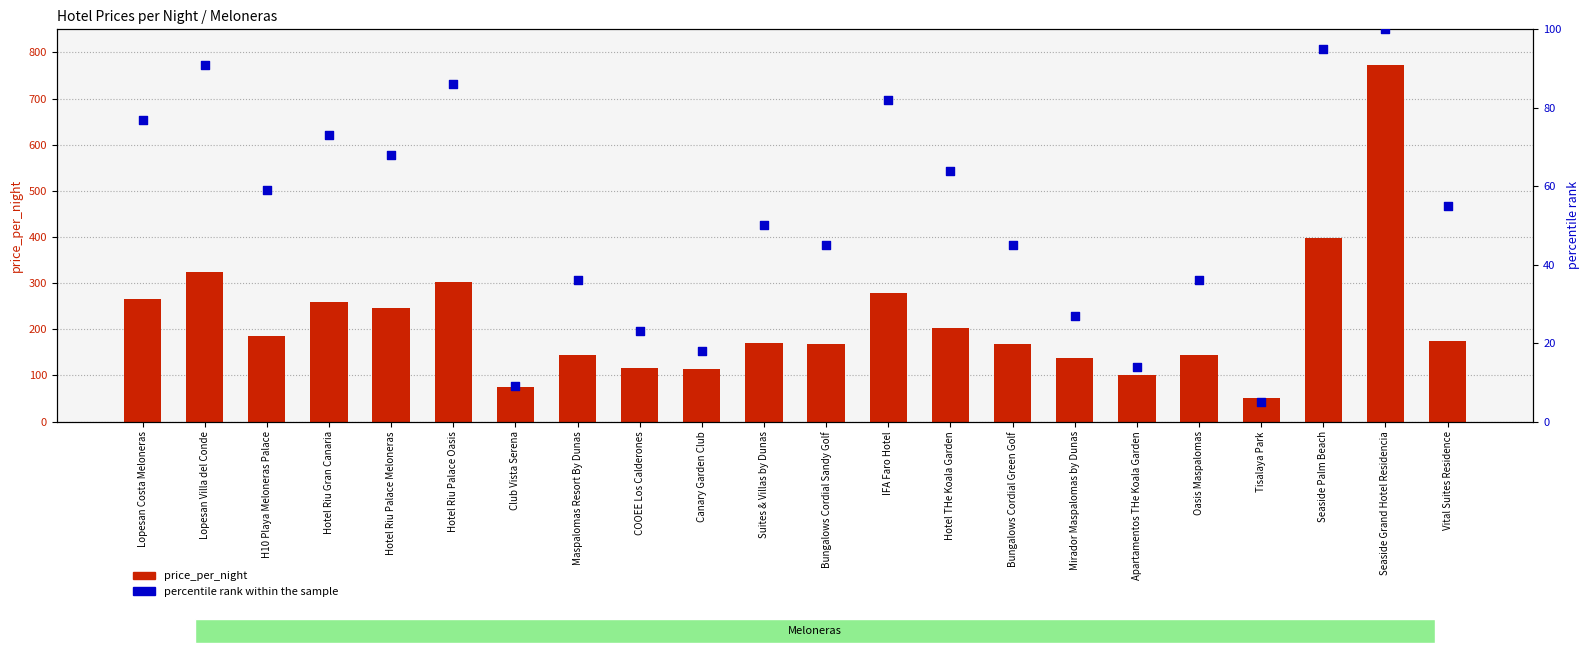

Which series contains the lowest Y value?

percentile rank within the sample